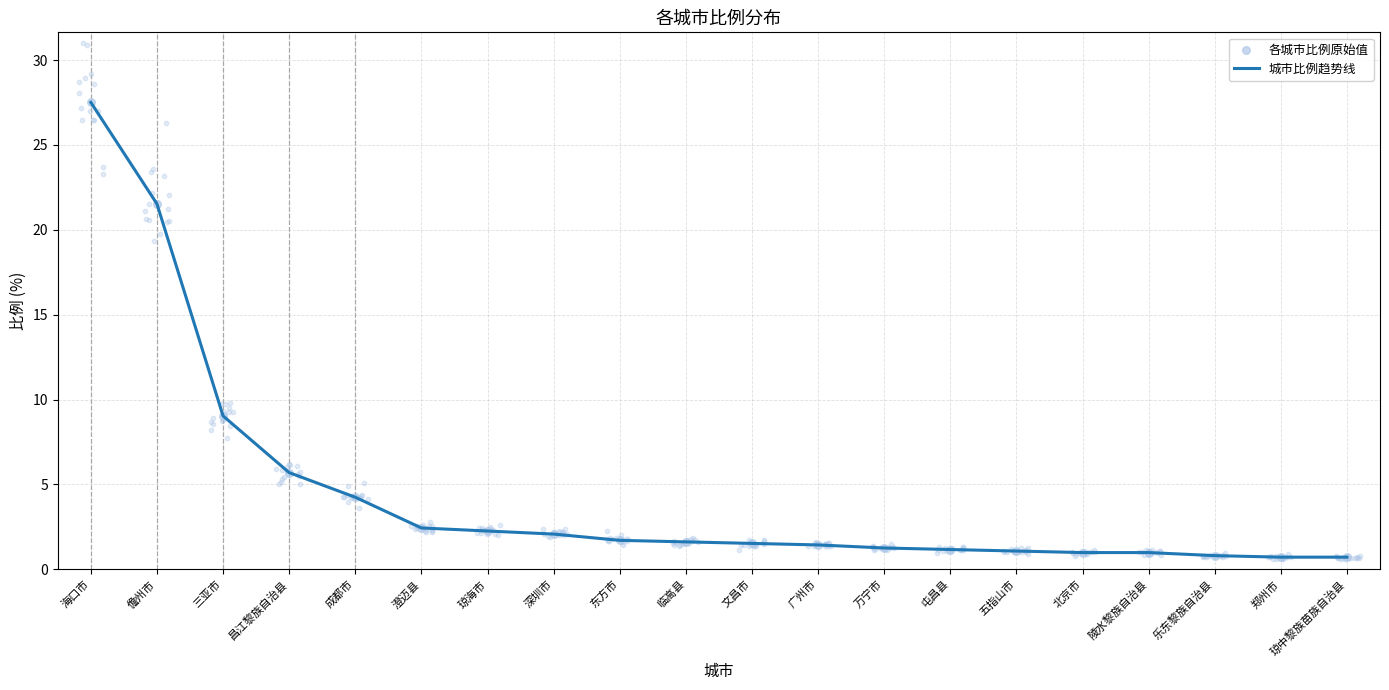

Which series reaches the minimum Y coordinate?

城市比例趋势线